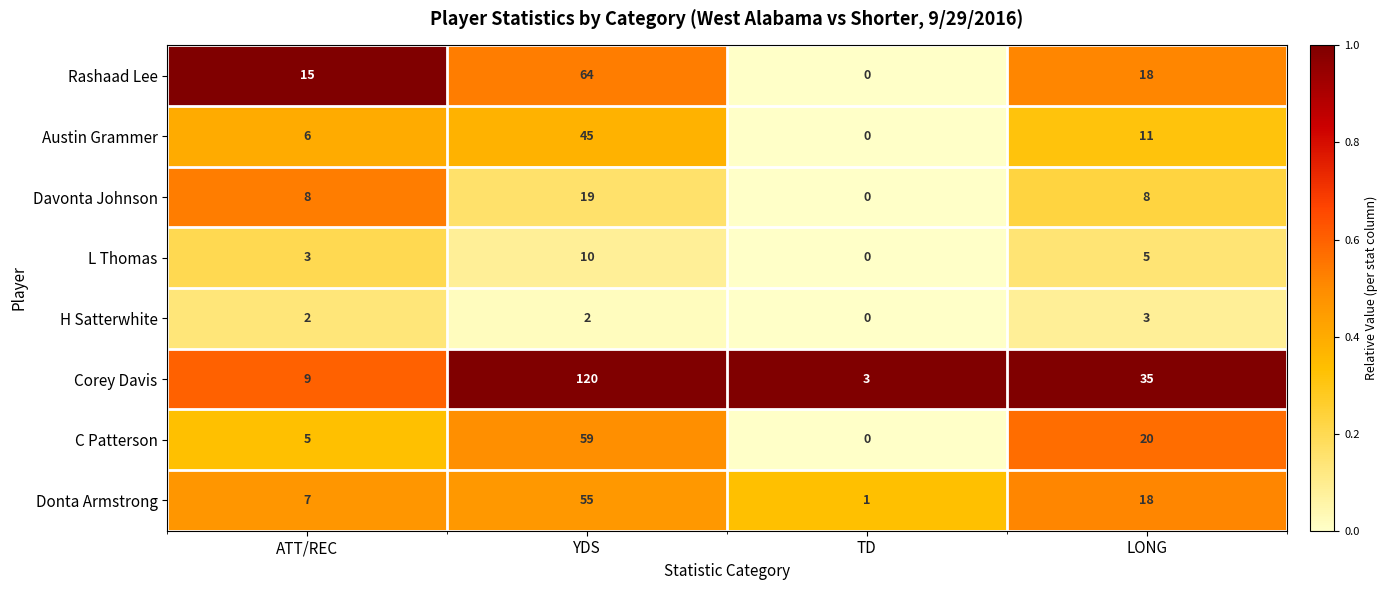

At how many categories does at least one series exceed 0?

4